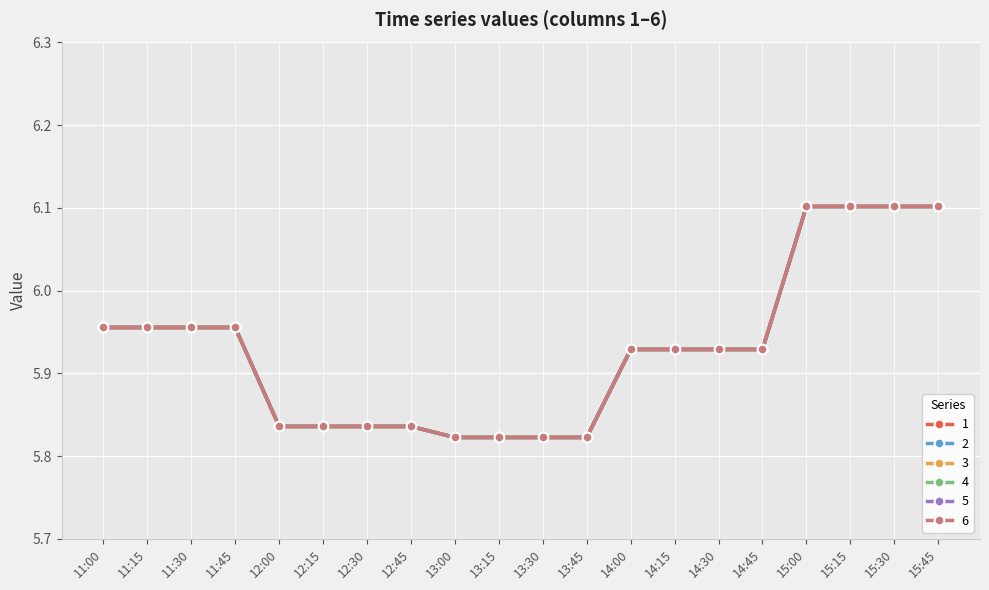

Which label corresponds to the smallest value in the chart?

13:30